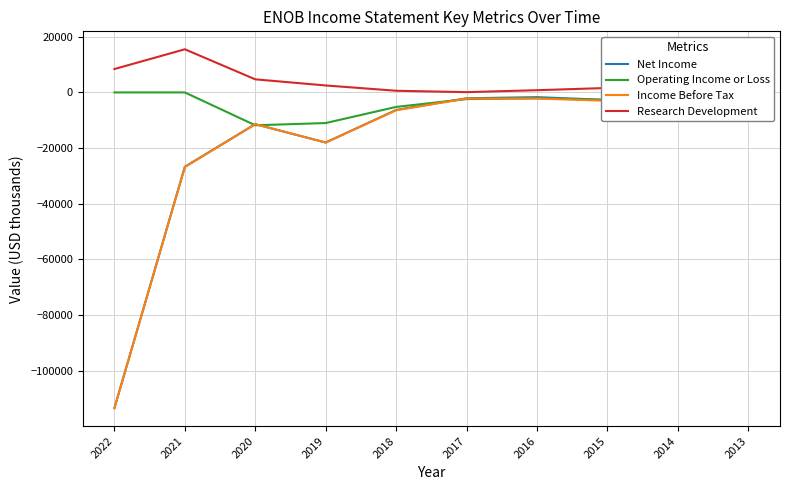

At which category does Operating Income or Loss reach its first local valley?

2020